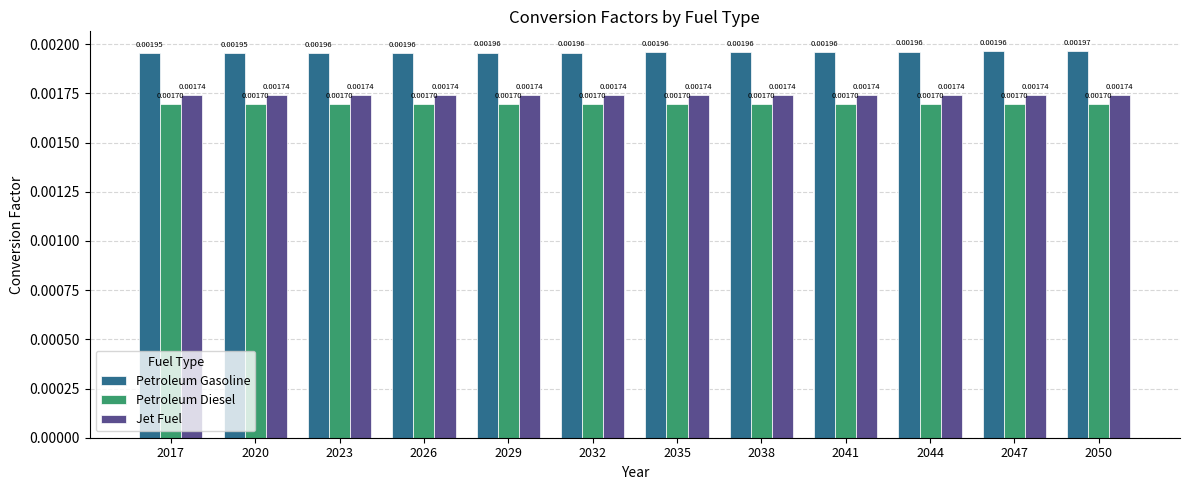

Which series has the largest total across all categories?

Petroleum Gasoline